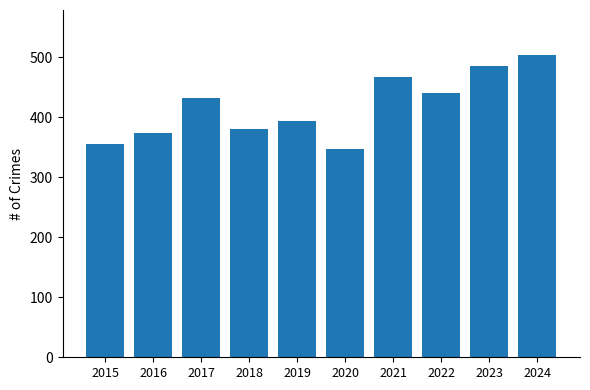

What is the sum of all values?

4177